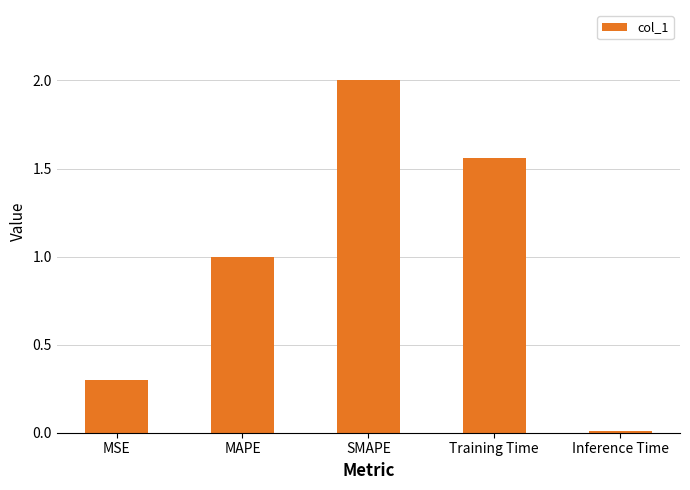

What is the maximum value shown in the chart?

2.0